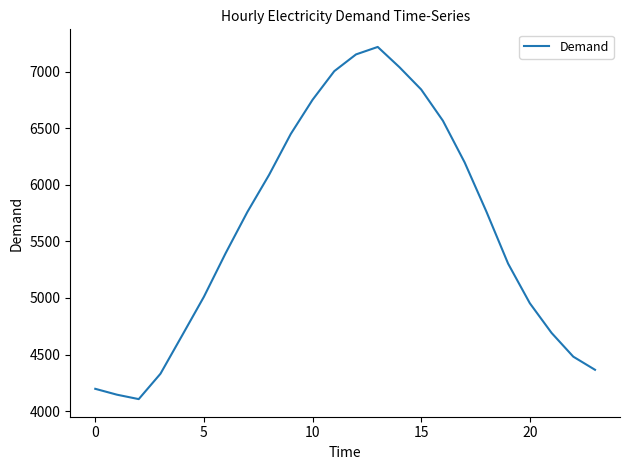

What is the difference between the maximum and minimum values?

3111